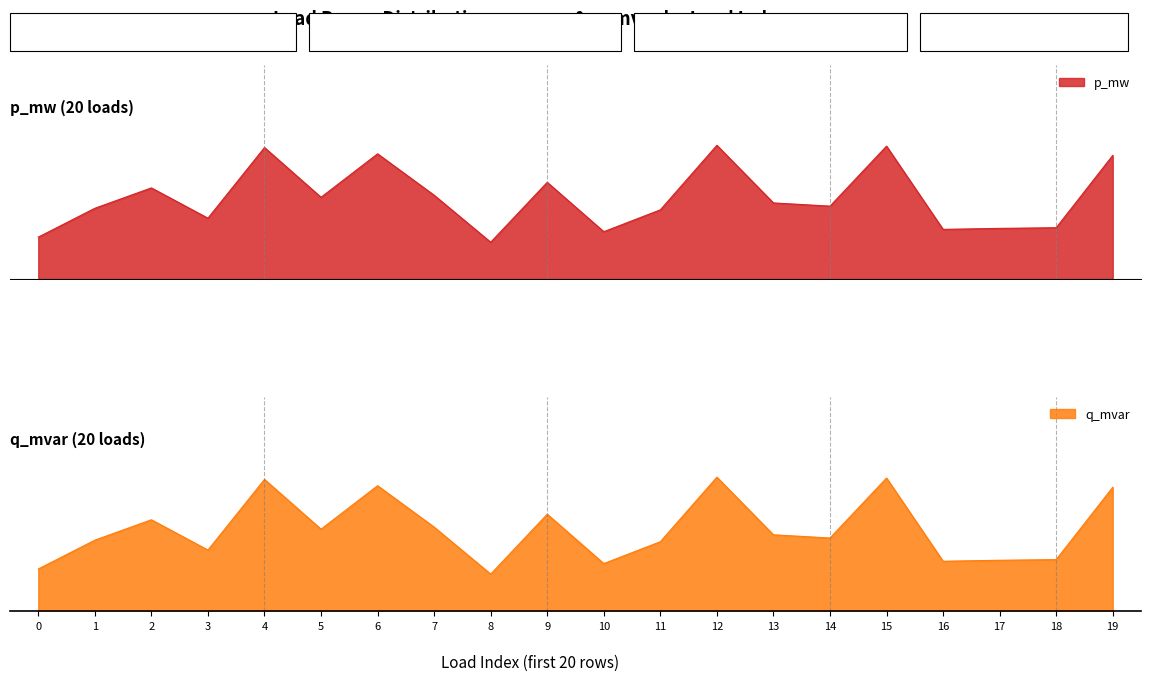

Does the chart have visible grid lines?

No